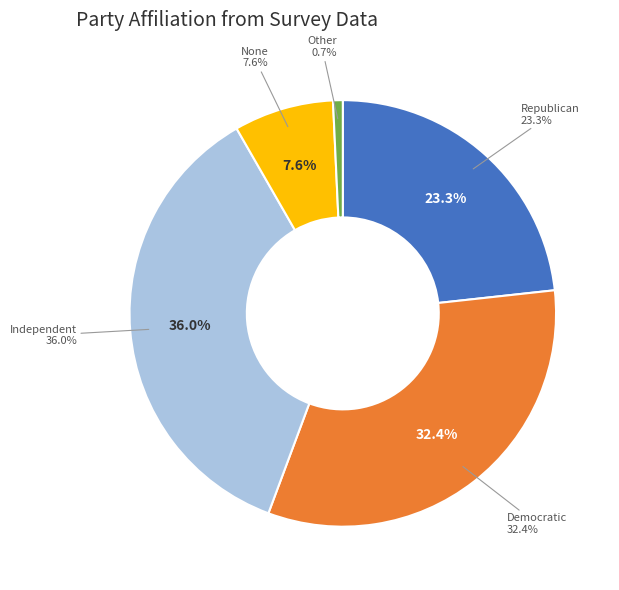

Does Republican account for over 50% of the chart?

No